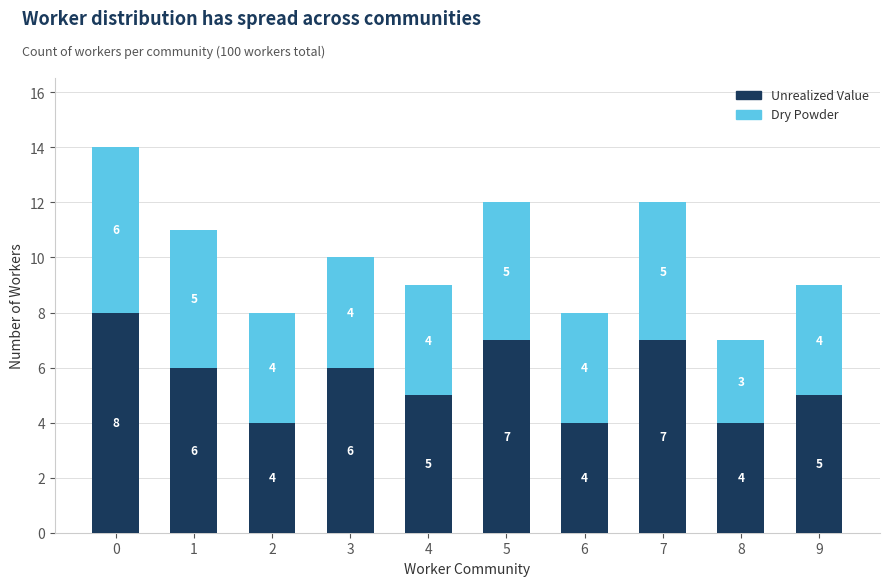

What is the value of the Unrealized Value bar at the 8th from the left?

7